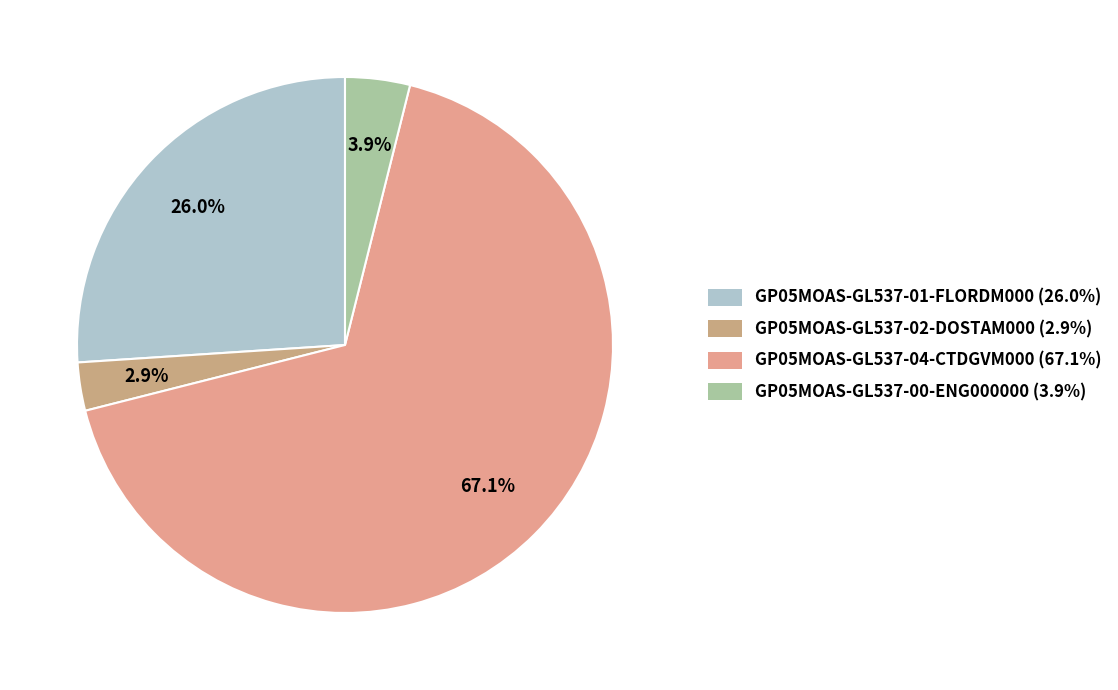

What percentage is the GP05MOAS-GL537-02-DOSTAM000 slice, to the nearest percent?

3%